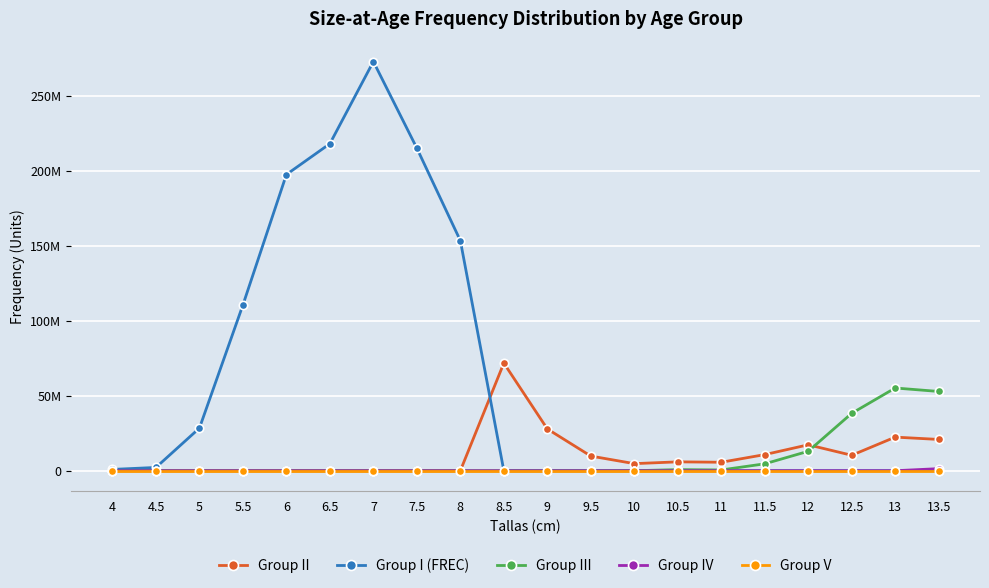

What is the average value of the Group I (FREC) series?

59958723.6